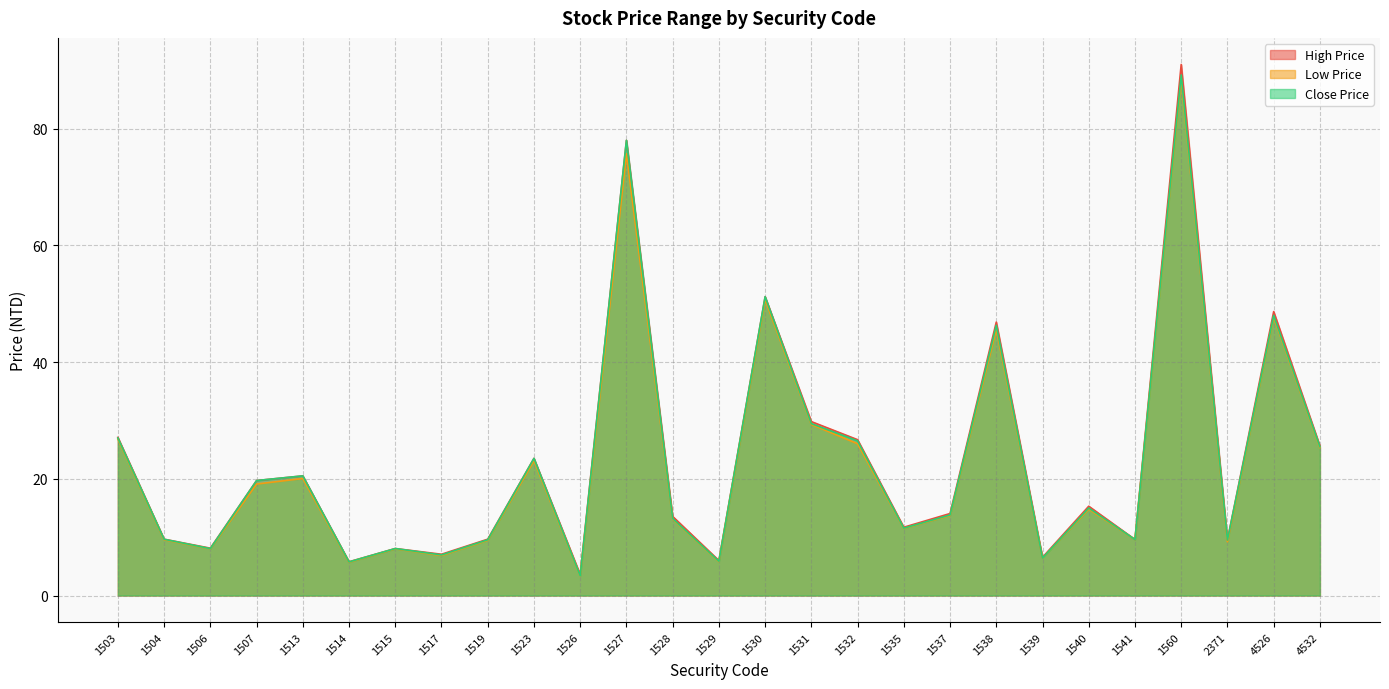

List the series in order of their peak value, lowest first.

Low Price, Close Price, High Price